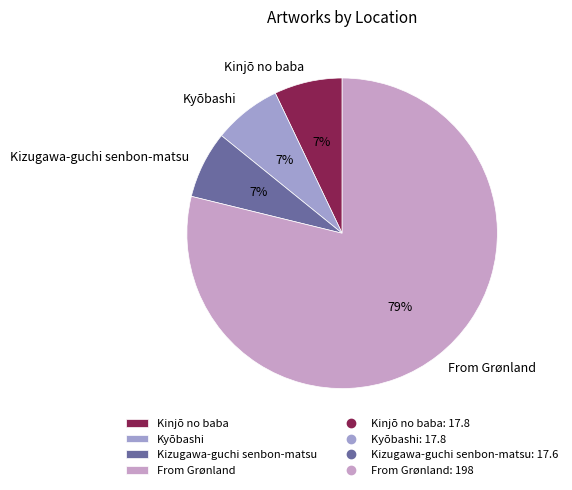

Count the number of slices in the pie.

4